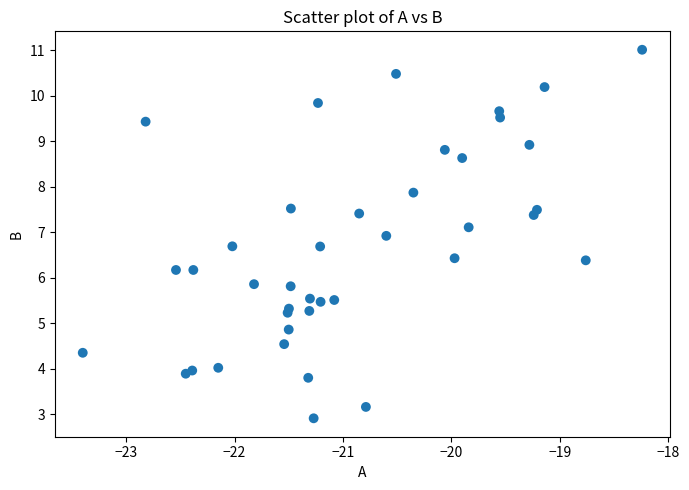

What is the range of X values (max minus min)?

5.2